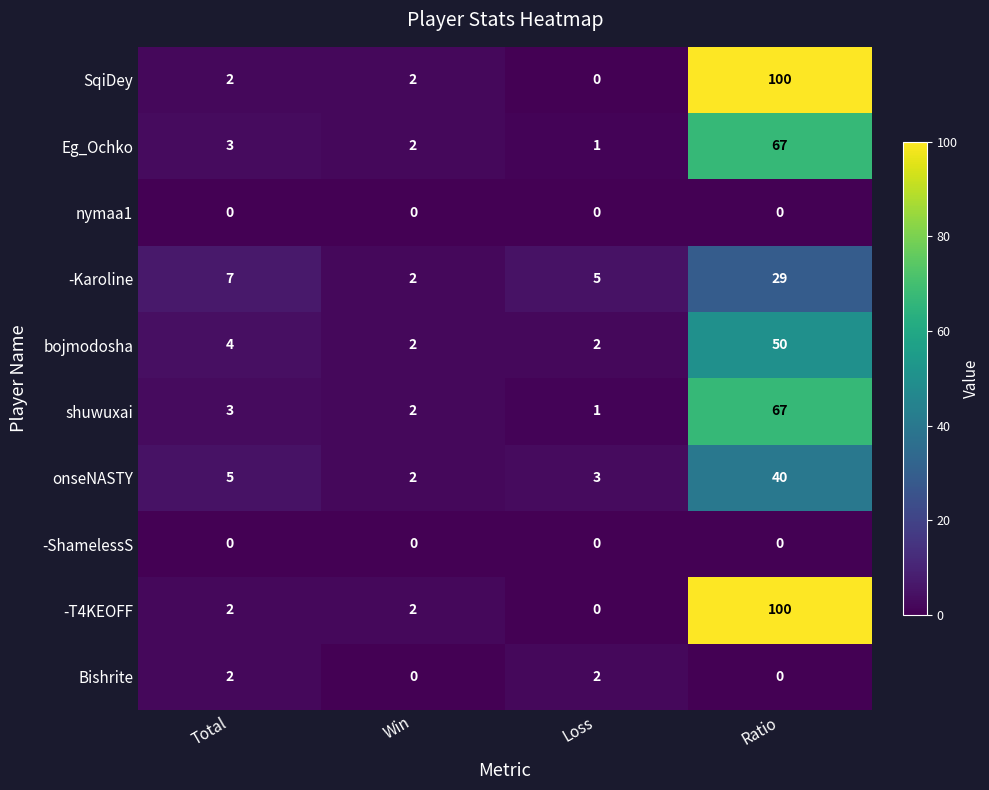

True or false: shuwuxai has a value of 105 at Ratio.

False